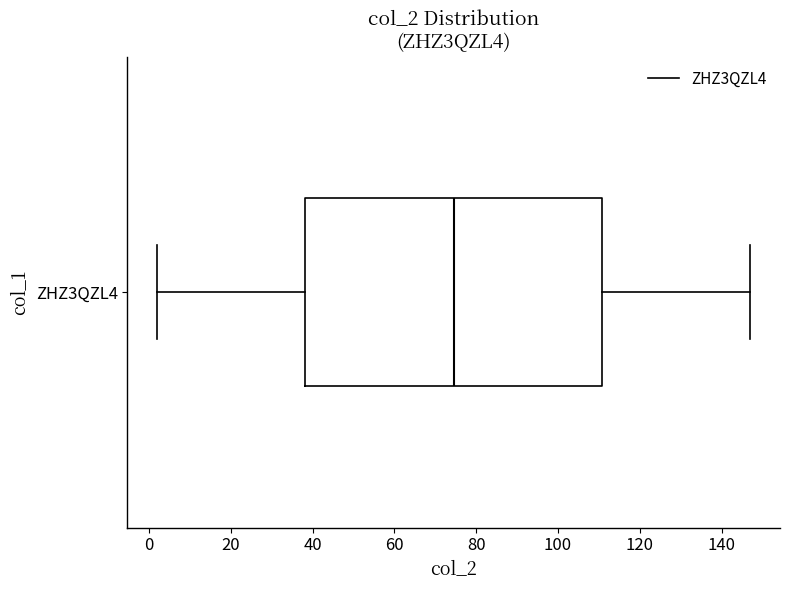

Transcribe this box plot: give where the median line is, the range the box spans, and where the two whiskers end, as read against the x-axis. The values are not printed on the chart, so give them approximately, as read against the axis.

median 74, box 38 to 110, whiskers 2 to 148